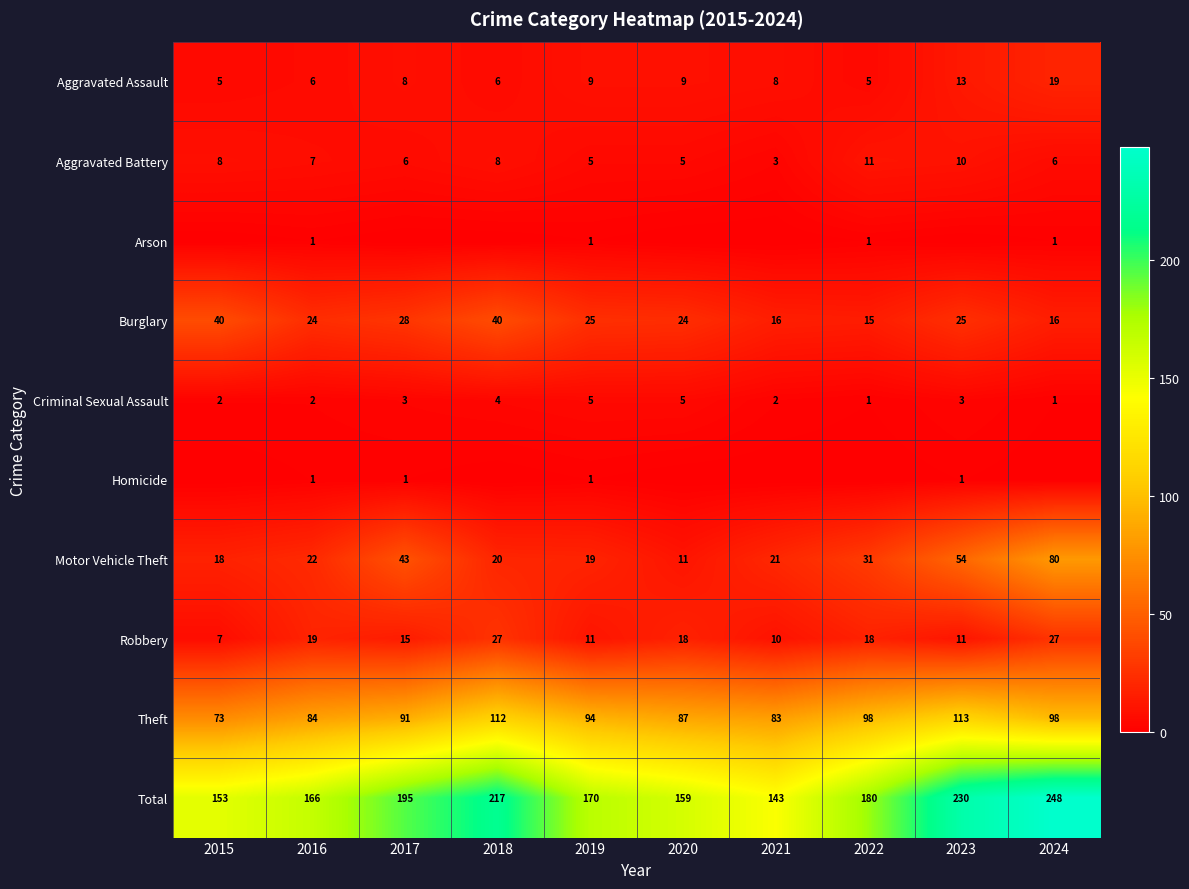

At how many categories does at least one series exceed 70?

10